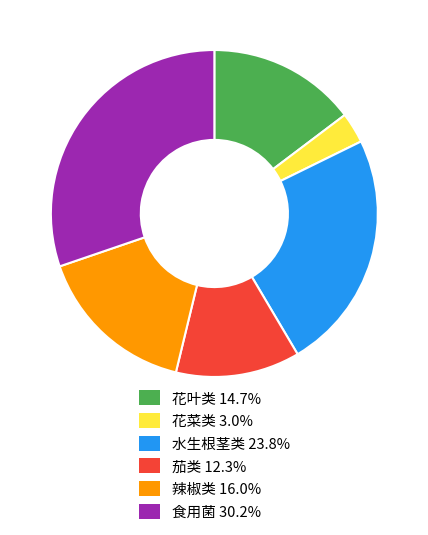

How many slices are in this pie chart?

6